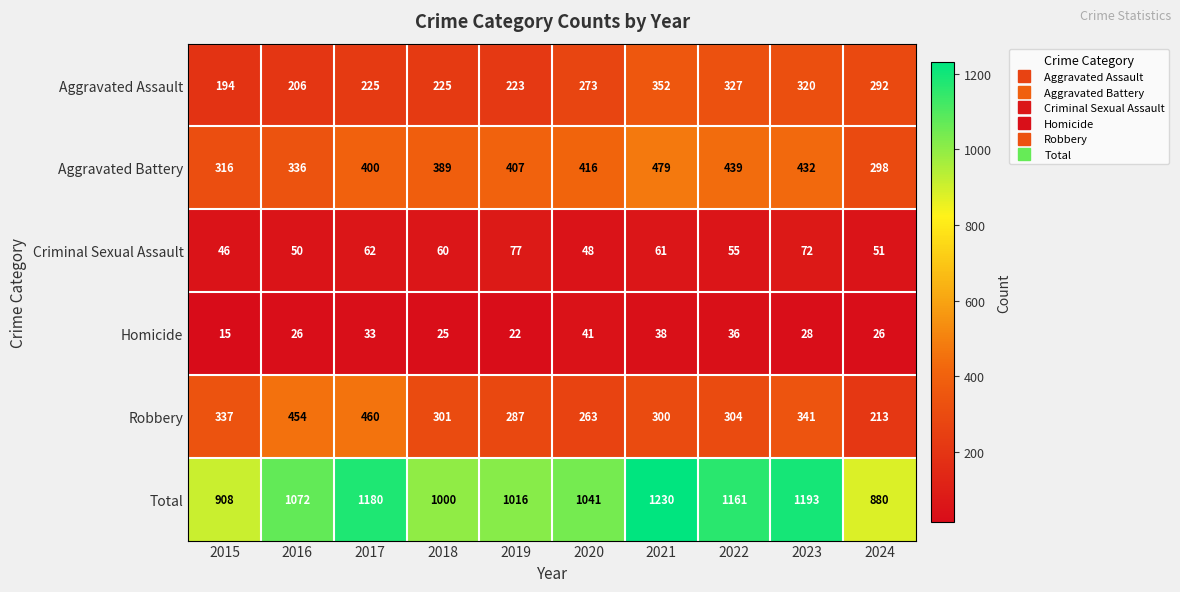

Rank the series by their maximum value, from highest to lowest.

Total, Aggravated Battery, Robbery, Aggravated Assault, Criminal Sexual Assault, Homicide